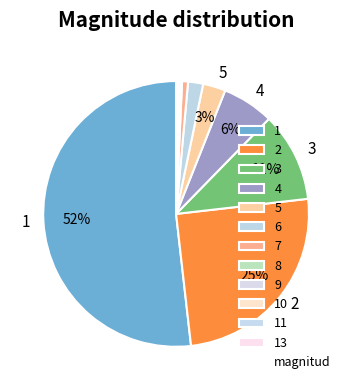

To the nearest percent, what is the average slice percentage?

8%